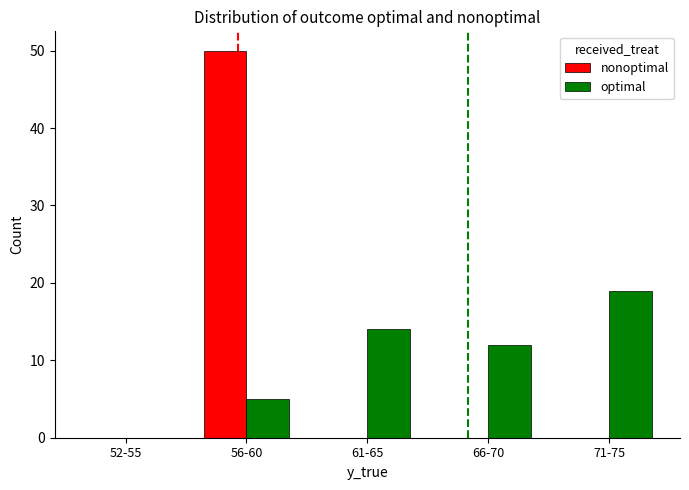

Does the chart contain stacked bars?

No